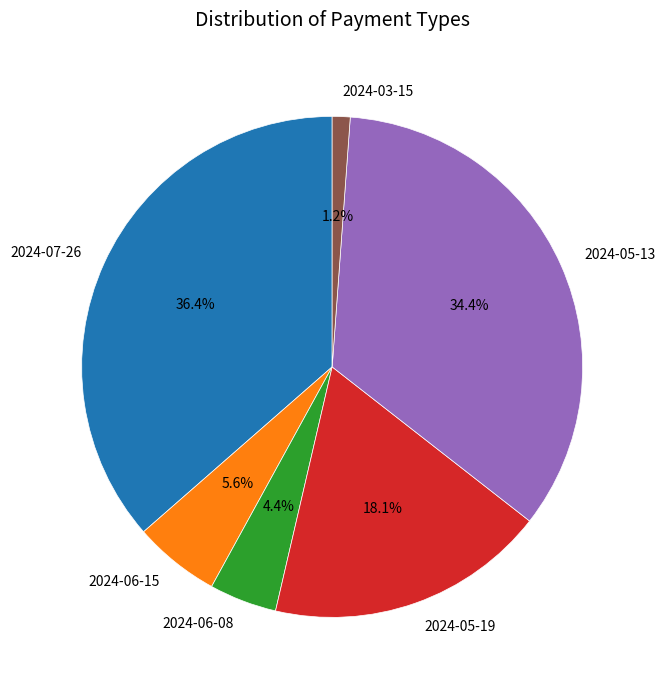

Is there a majority slice in this chart?

No